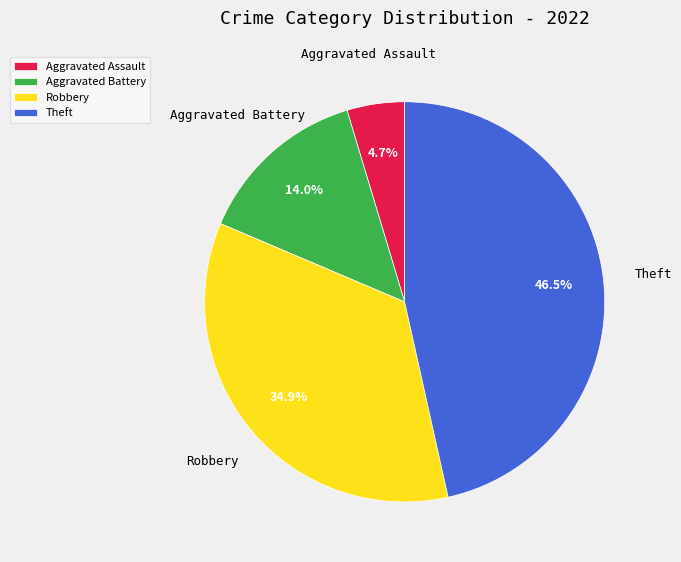

To the nearest percent, what is the average slice percentage?

25%